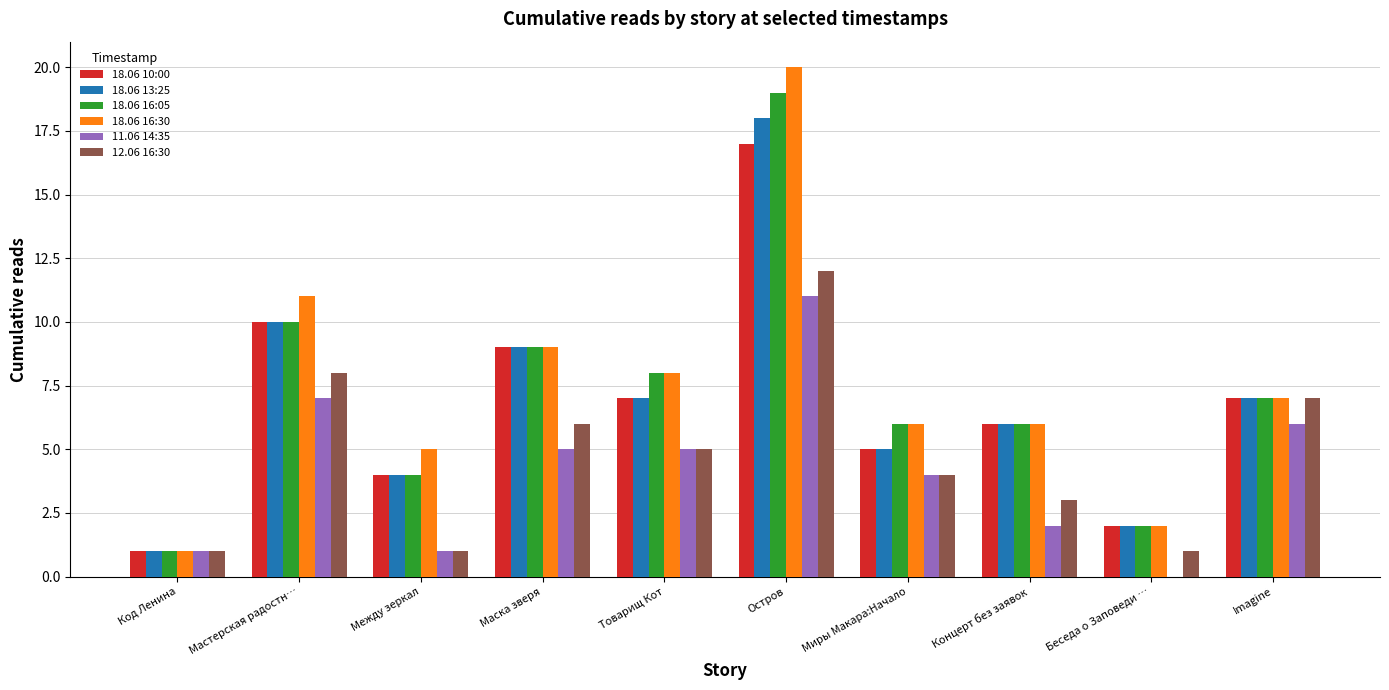

The 18.06 13:25 series shows 1 at Миры Макара:Начало. True or false?

False